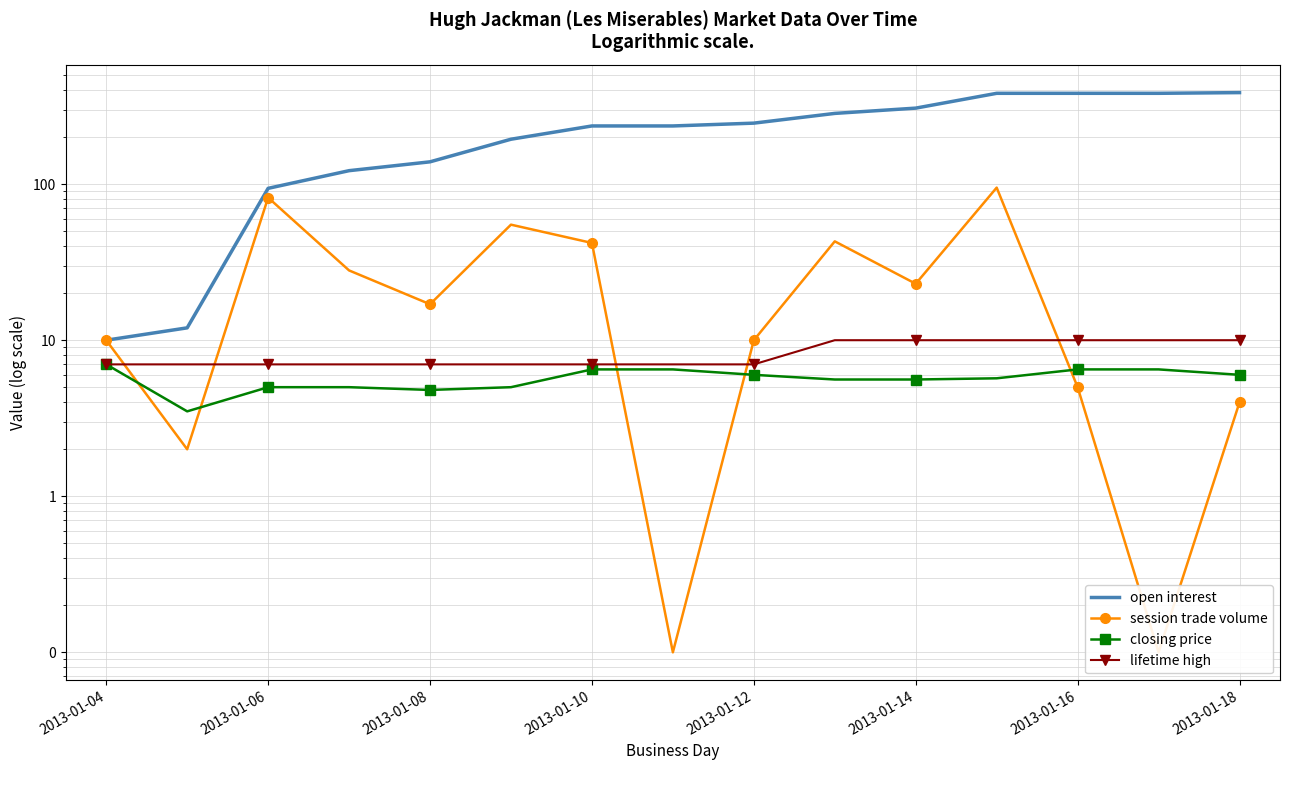

True or false: open interest and closing price cross at least once.

False